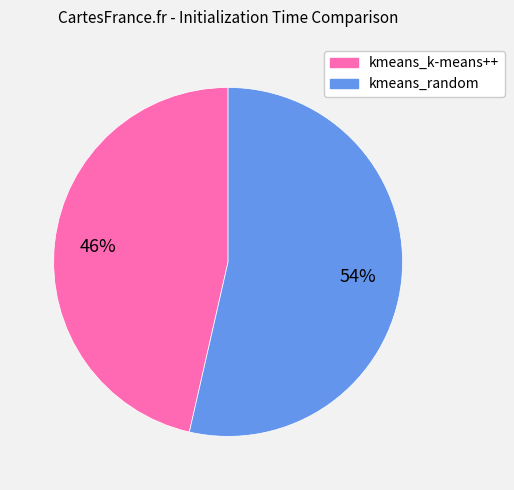

True or false: kmeans_k-means++ accounts for 46% of the total.

True